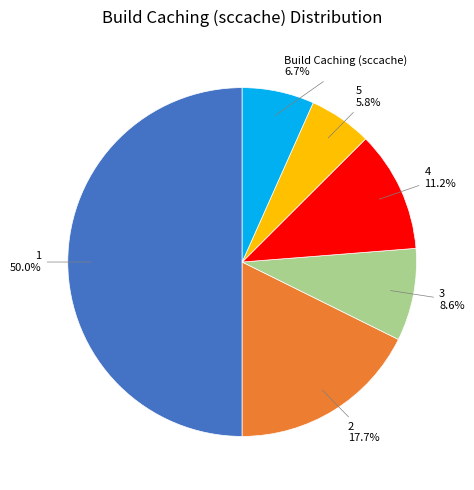

What portion of the pie excludes 2?

82.3%